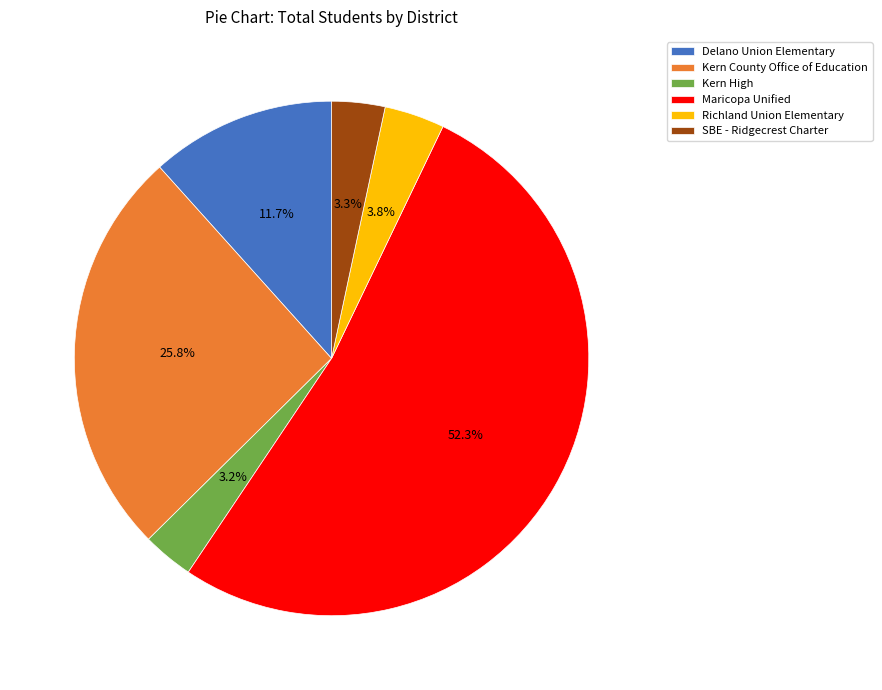

Count the number of slices in the pie.

6